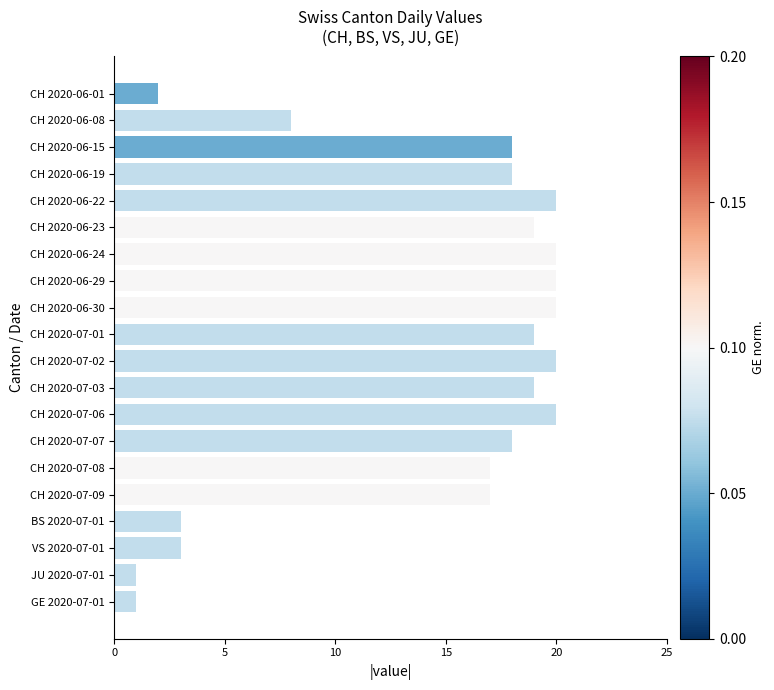

Is it true that the value at CH 2020-06-29 is 20?

True